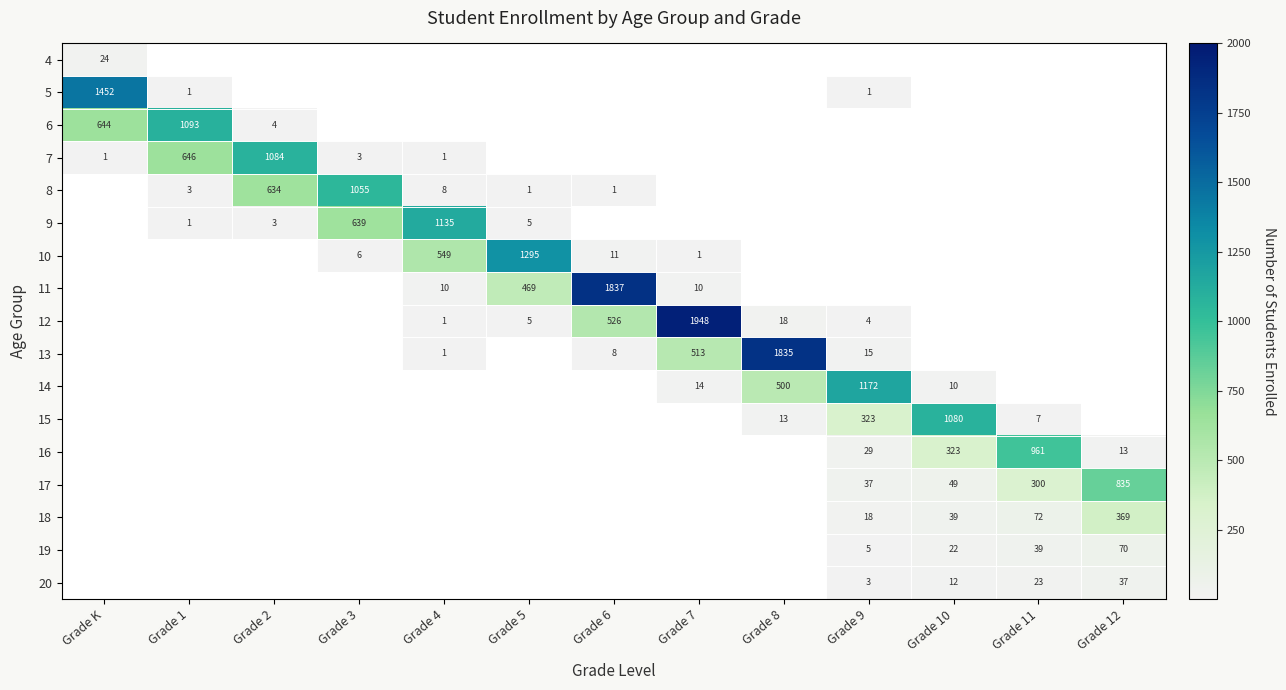

The 8 series shows 2 at Grade 6. True or false?

False